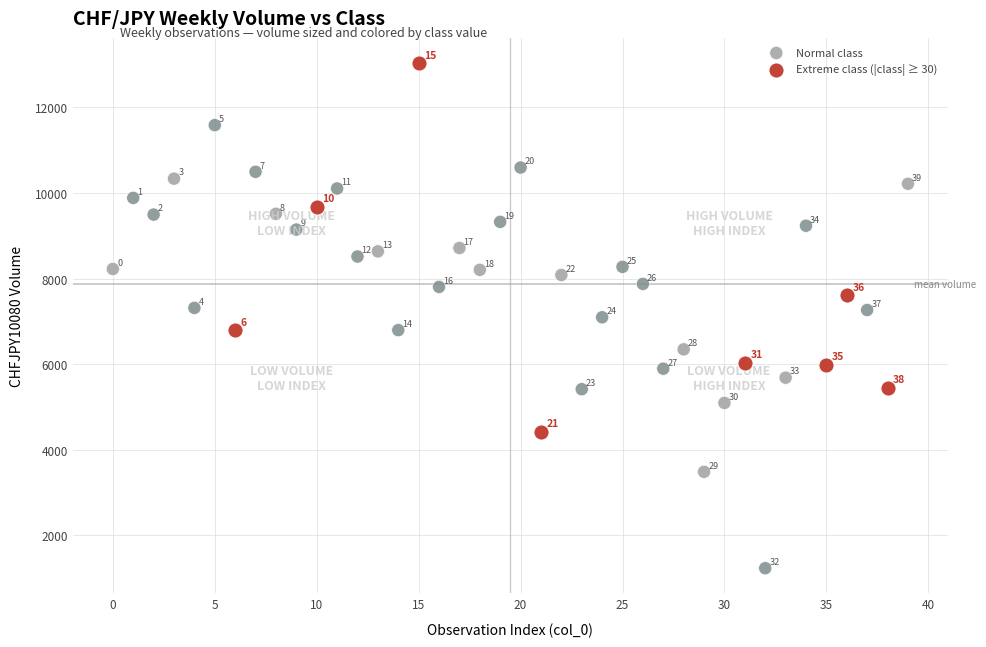

Which series reaches the minimum Y coordinate?

Normal class